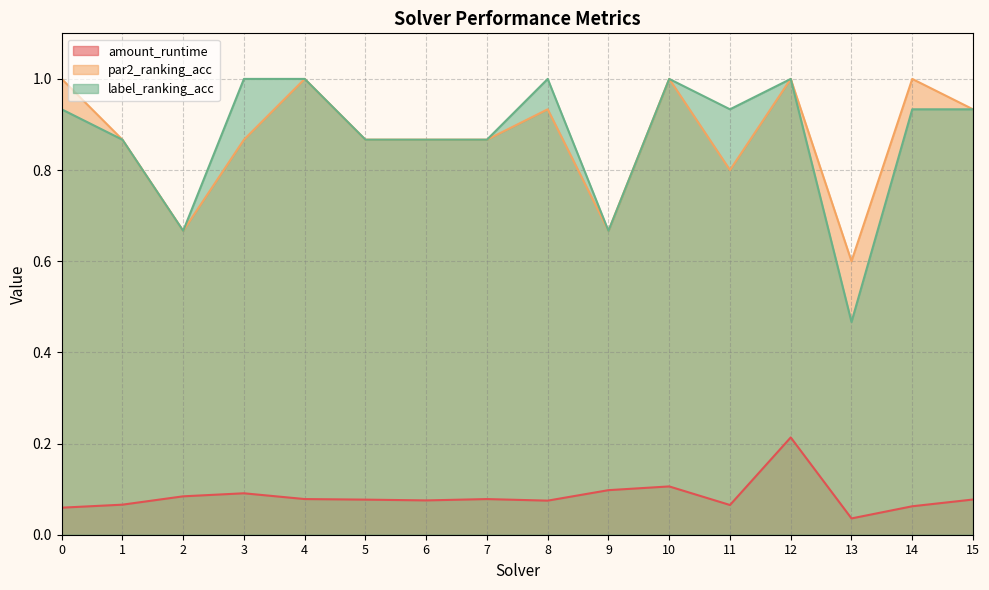

True or false: label_ranking_acc and amount_runtime cross at least once.

False